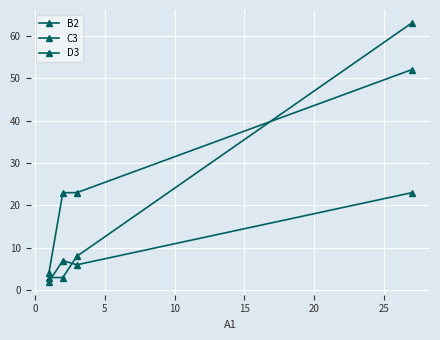

How many categories are shown in the chart?

4